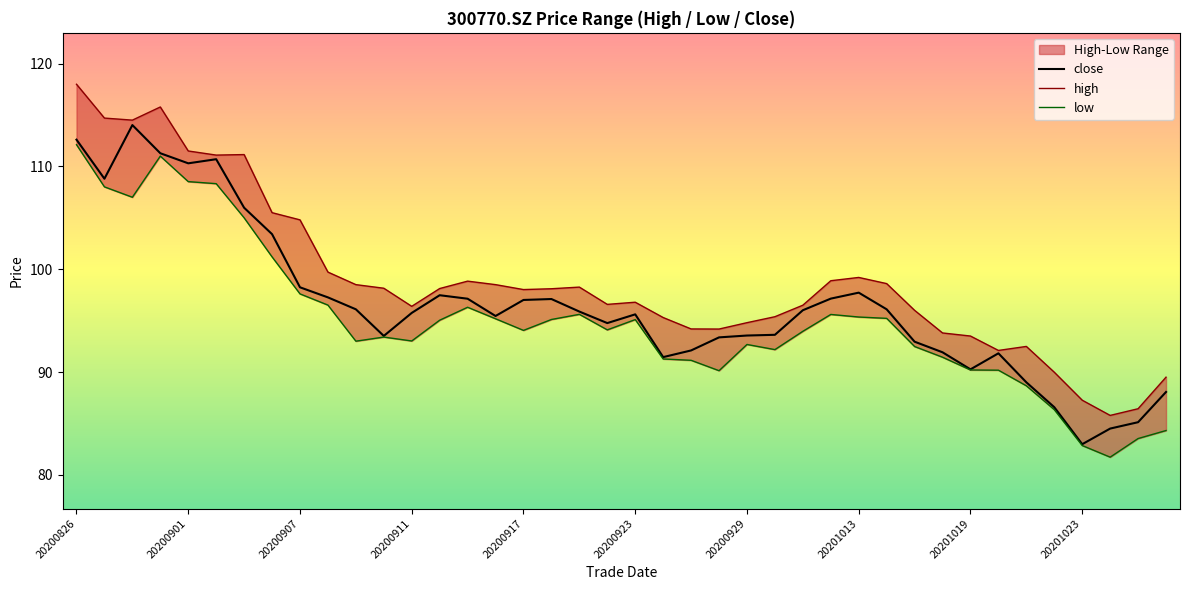

What is the average value of the low series?

95.1